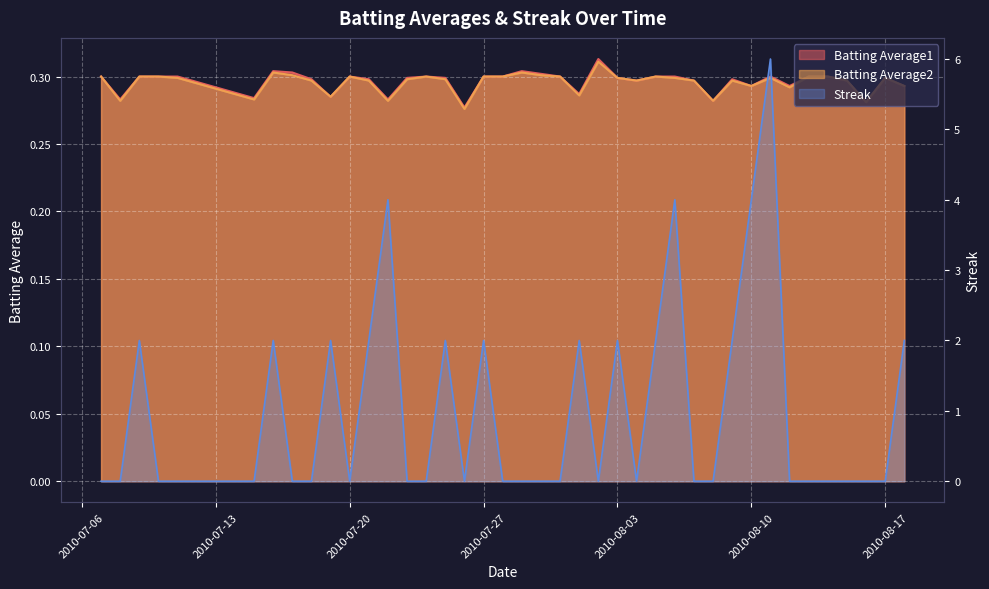

What is the approximate value of Batting Average1 at 2010-08-10?

0.3